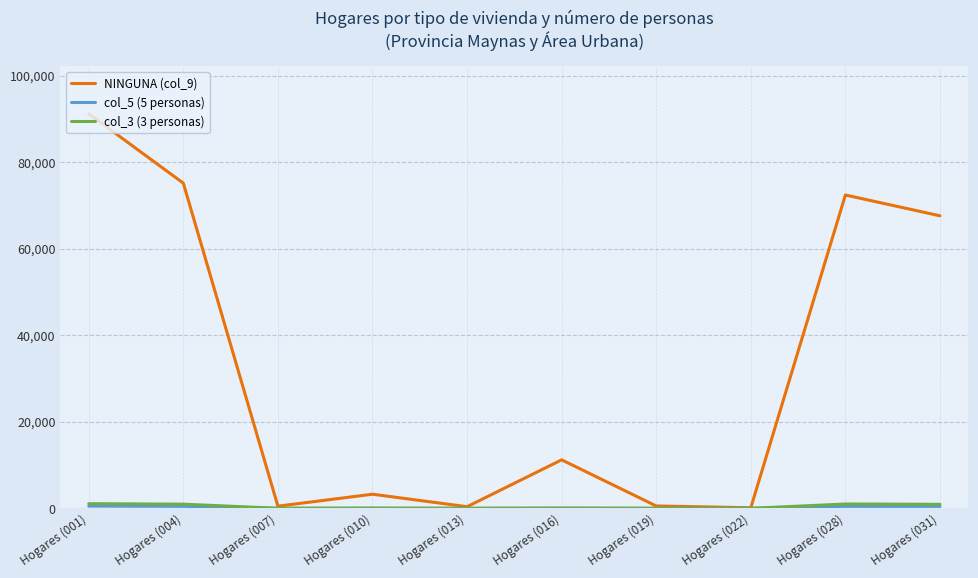

Which series has the widest spread of values?

NINGUNA (col_9)